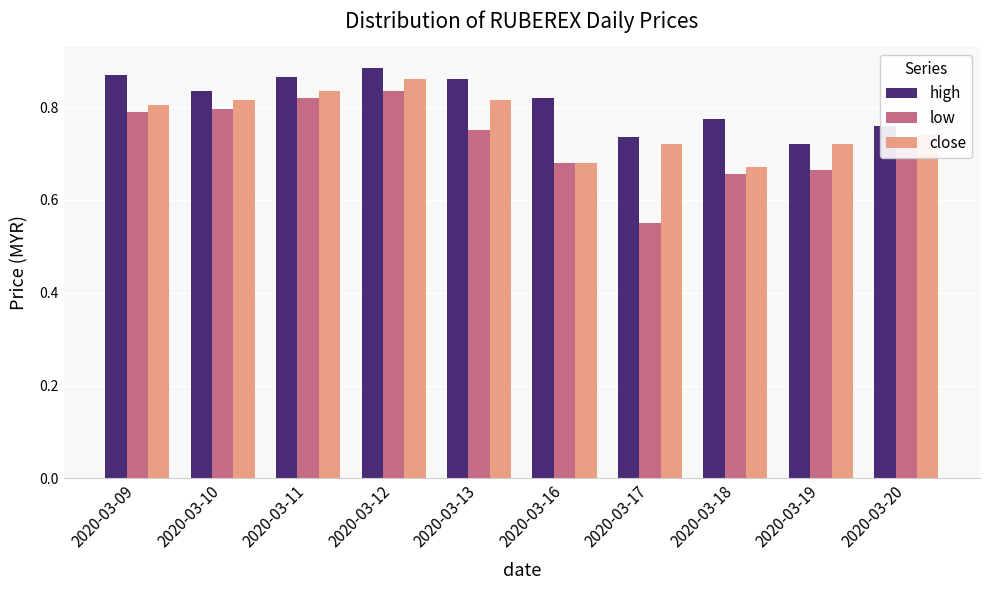

Where is low nearest to the value 0?

2020-03-17